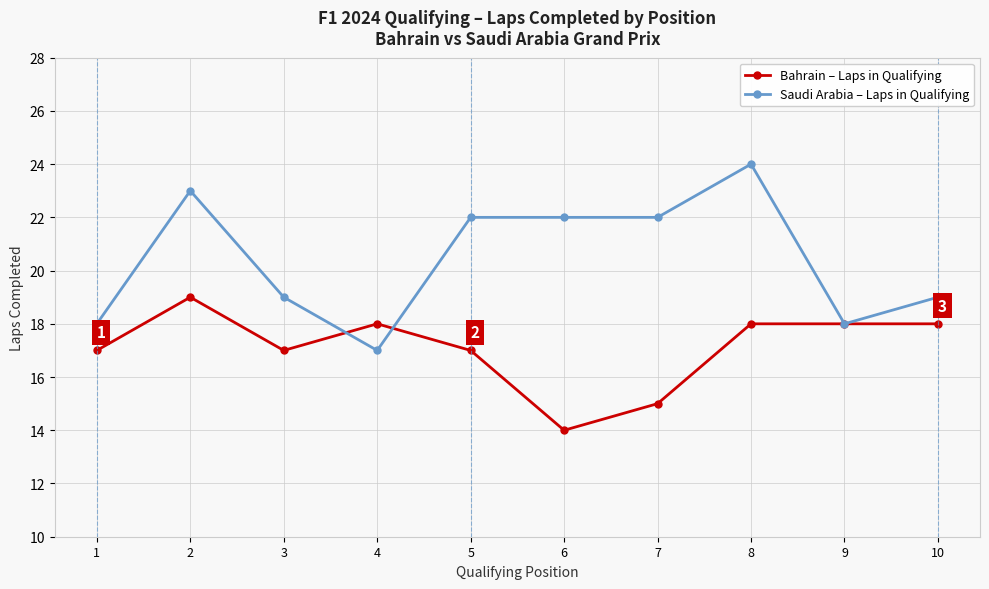

Which series changed the most between 8 and 10?

Saudi Arabia – Laps in Qualifying